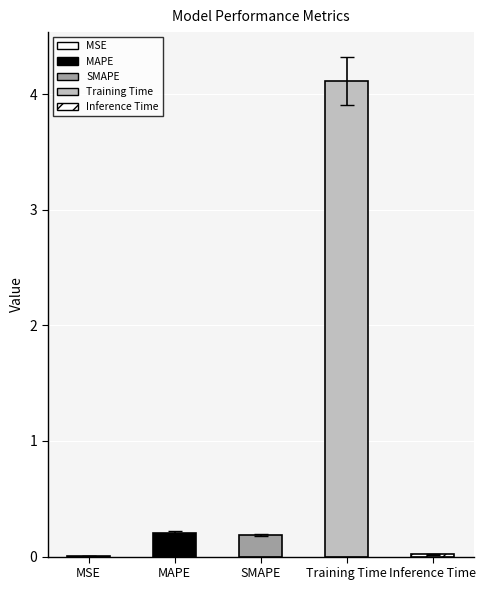

Rank the categories by value from lowest to highest.

MSE, Inference Time, SMAPE, MAPE, Training Time